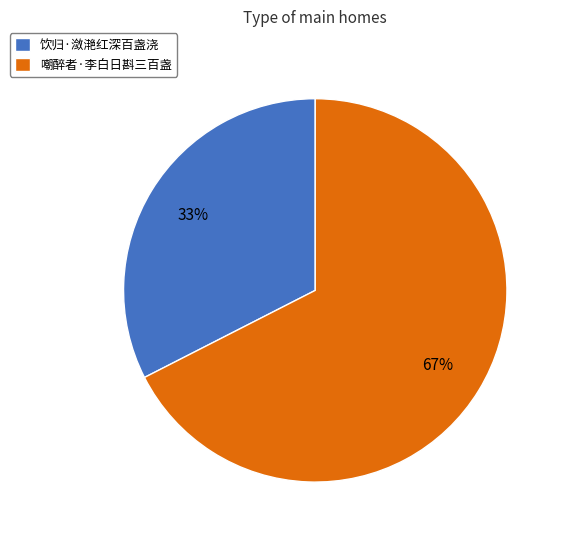

Is the sum of 嘲醉者·李白日斟三百盏 and 饮归·潋滟红深百盏浇 greater than half?

Yes